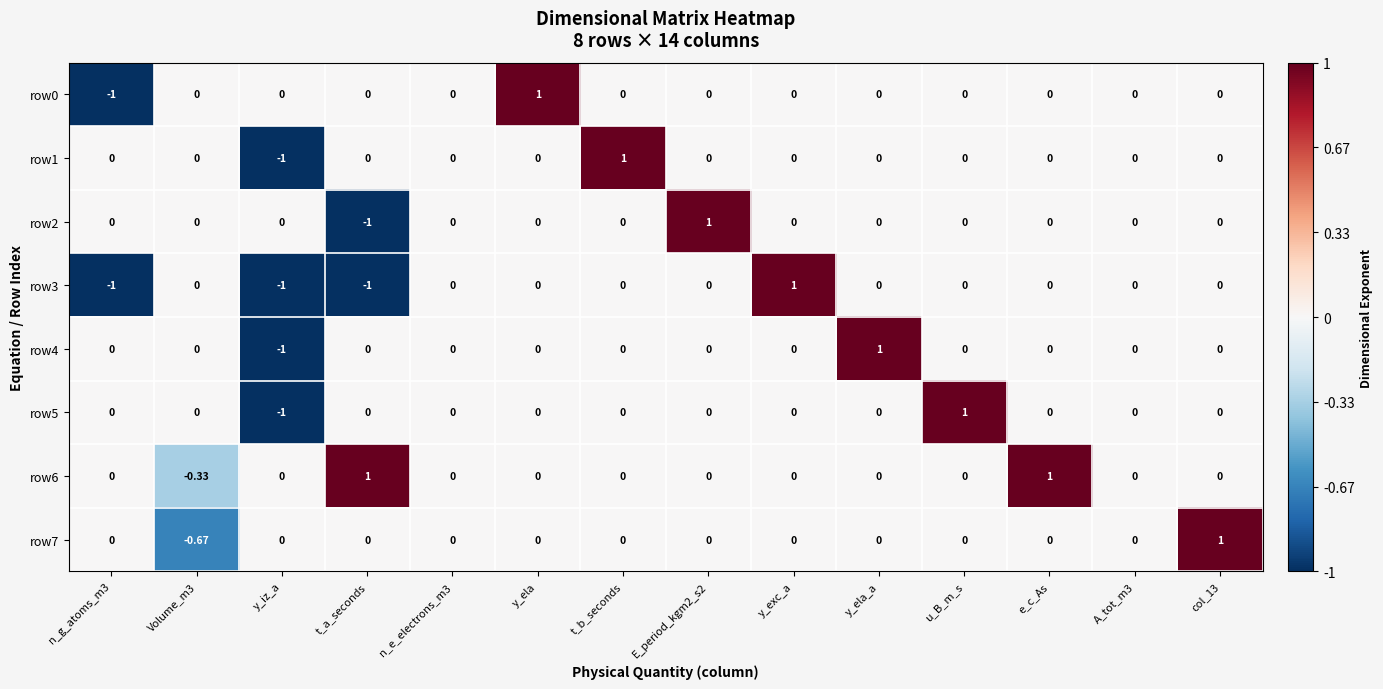

Which category has the highest value in the row3 series?

y_exc_a